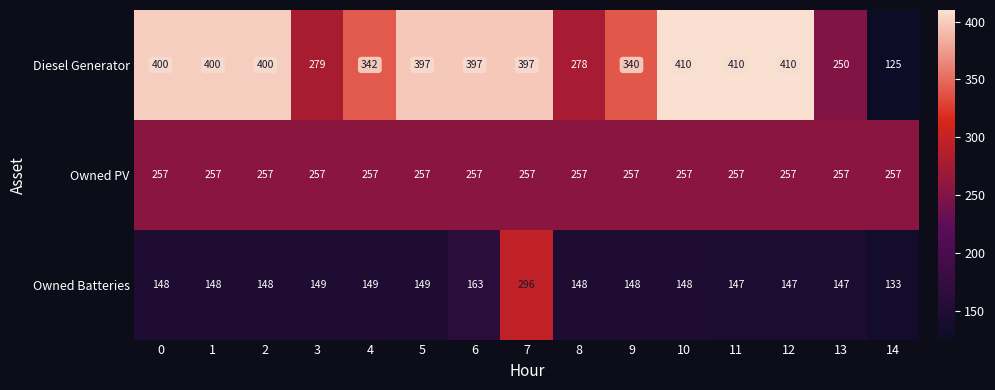

How many categories are shown in the chart?

15